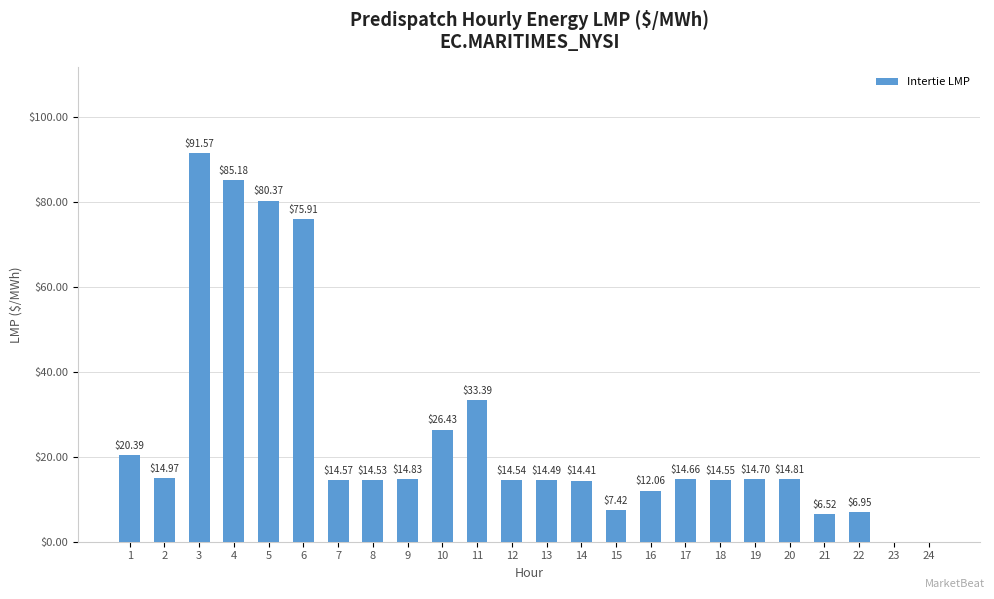

Approximately how many times larger is the value at 3 compared to 2?

6.1